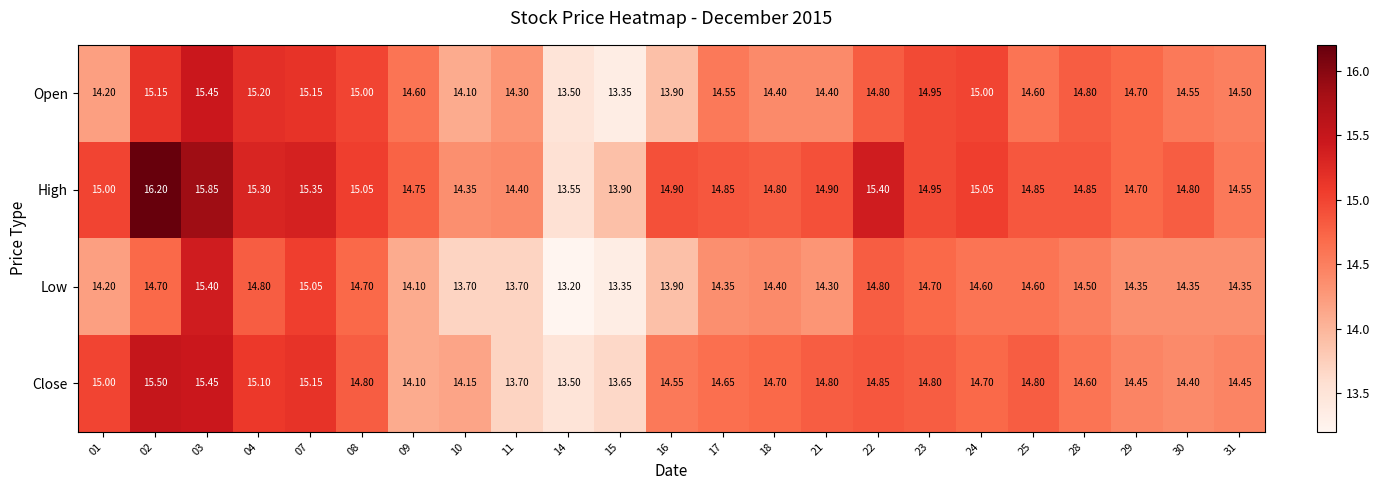

Which series has the widest spread of values?

High